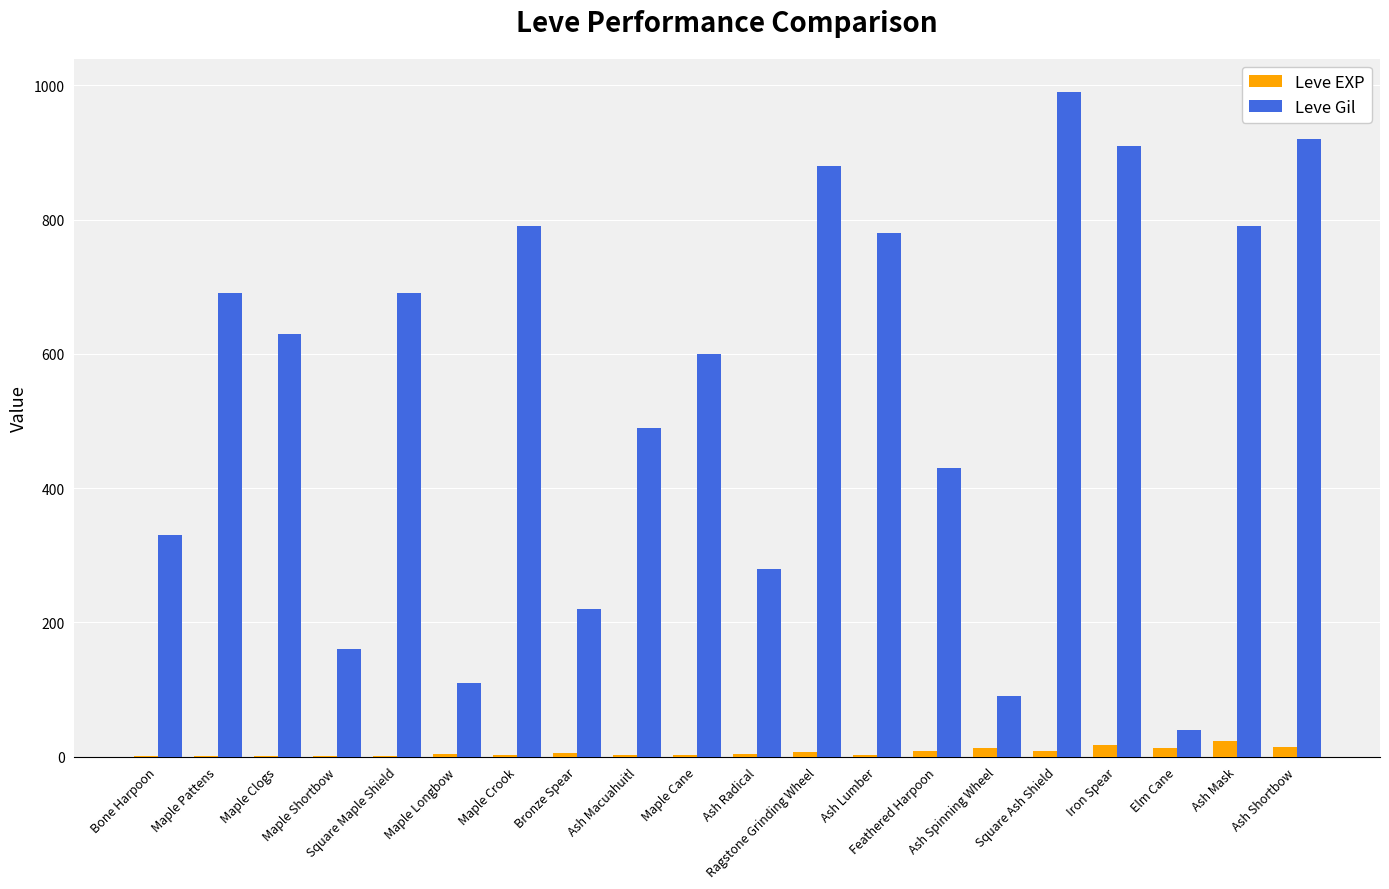

What is the sum of all Leve Gil values?

10820